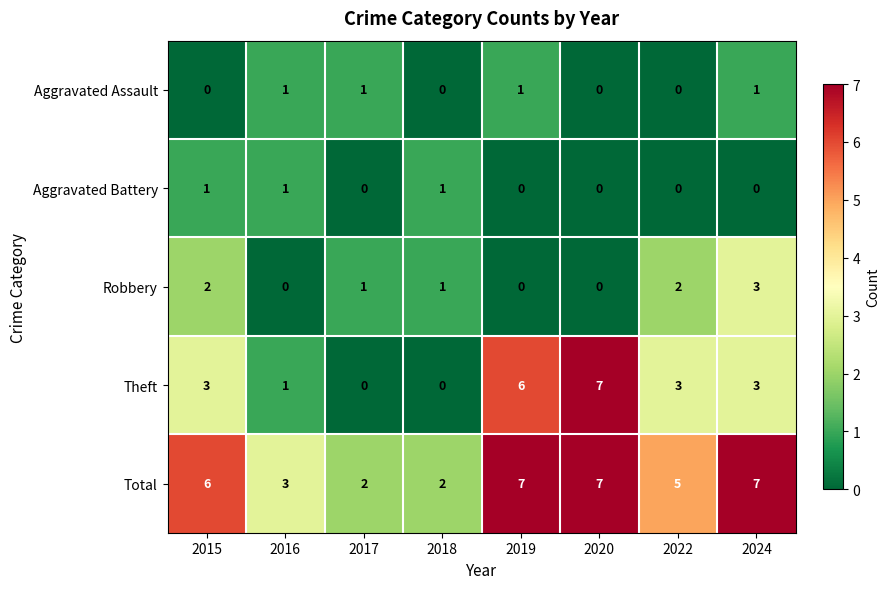

How many values in the Aggravated Assault series are below 1?

4